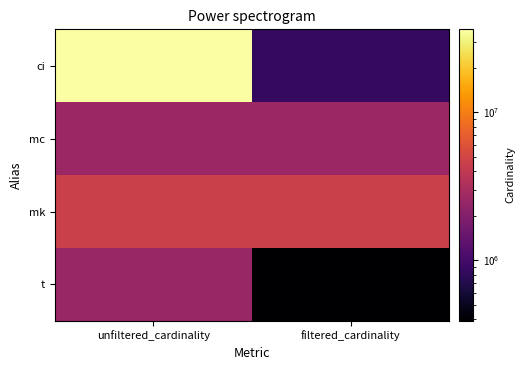

What is the difference between the highest and lowest values at filtered_cardinality?

4132264